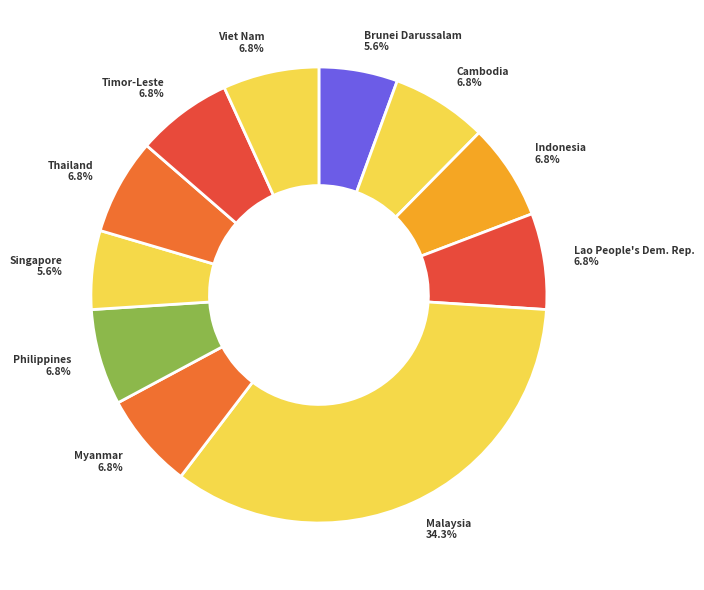

How many segments does this pie chart have?

11